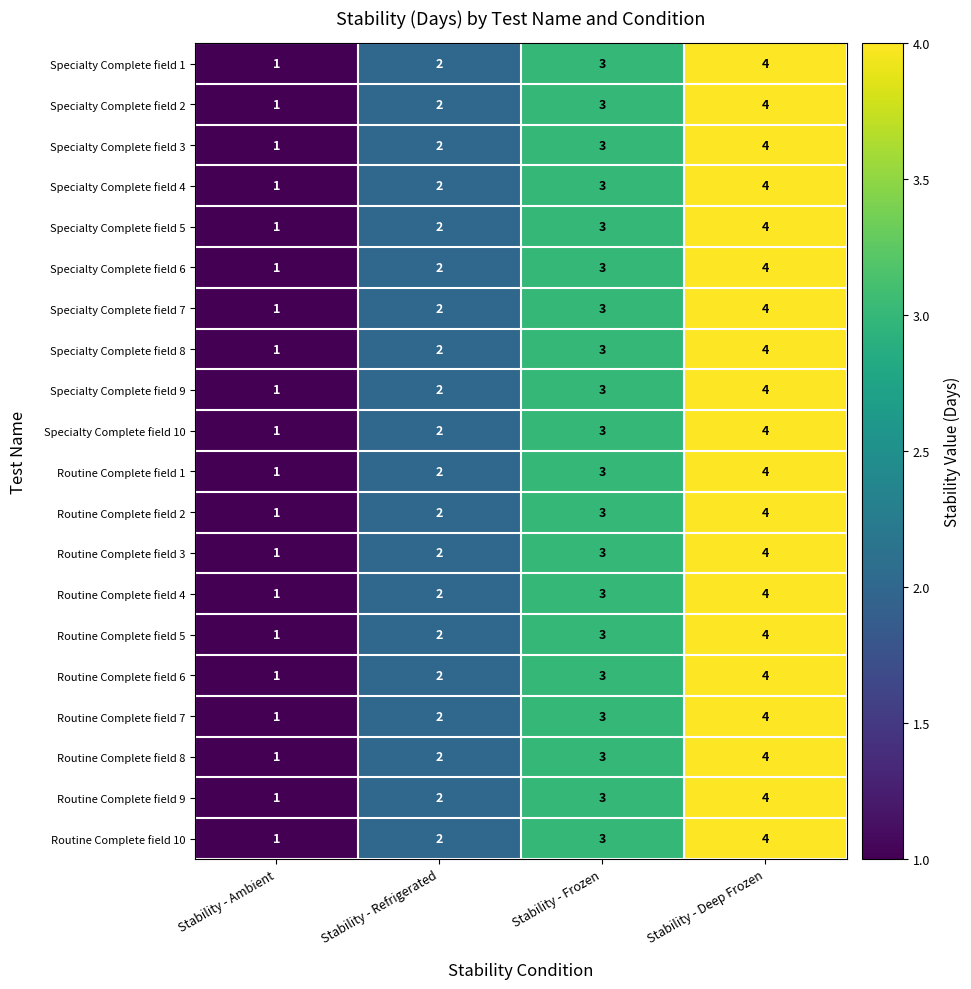

List the labels in order of Specialty Complete field 7 value, smallest first.

Stability - Ambient, Stability - Refrigerated, Stability - Frozen, Stability - Deep Frozen